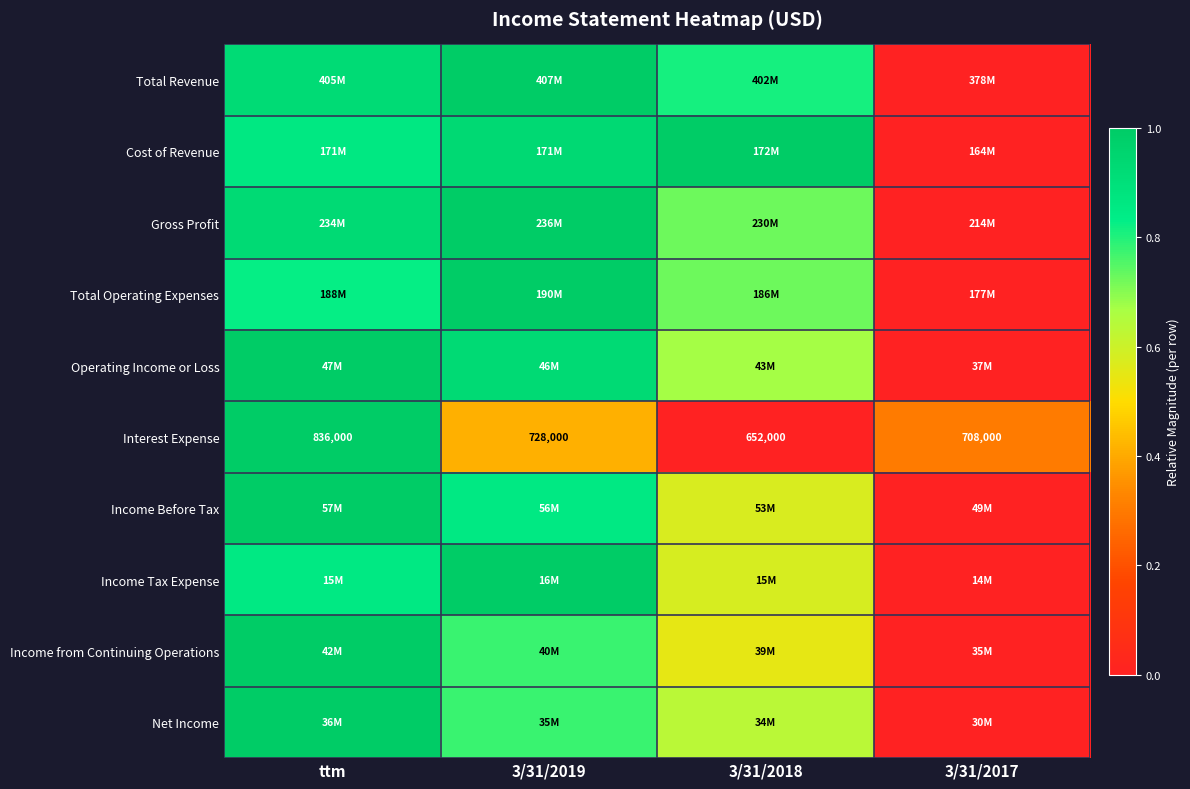

How many data points in Interest Expense are less than 728000?

2